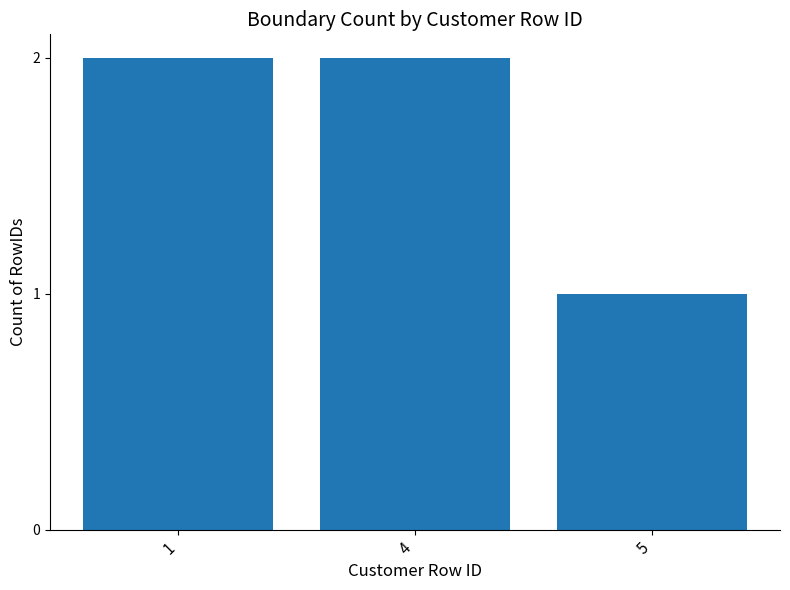

Are the bars horizontal?

No